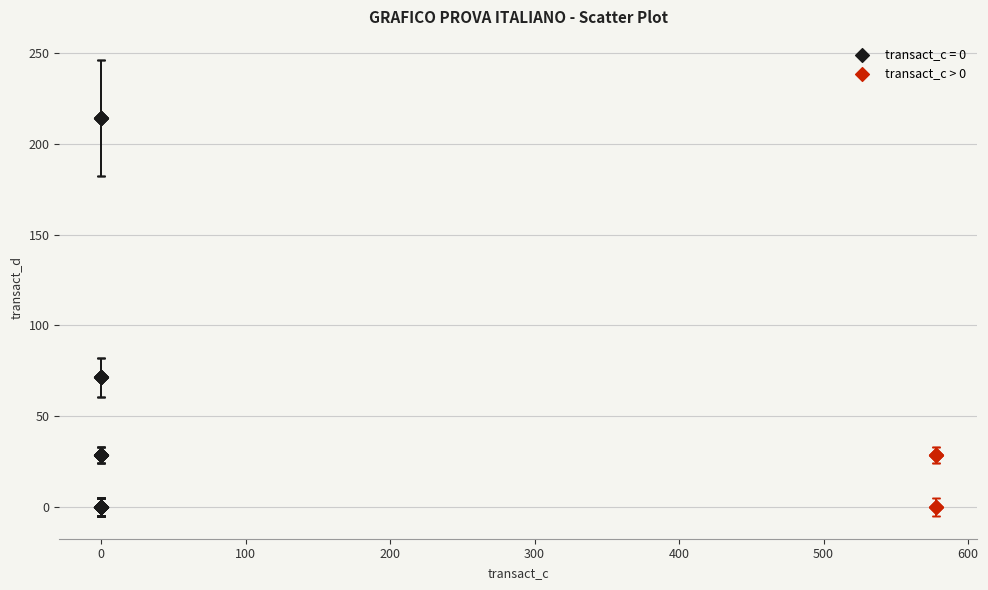

Which series has the largest Y range (max minus min)?

transact_c = 0